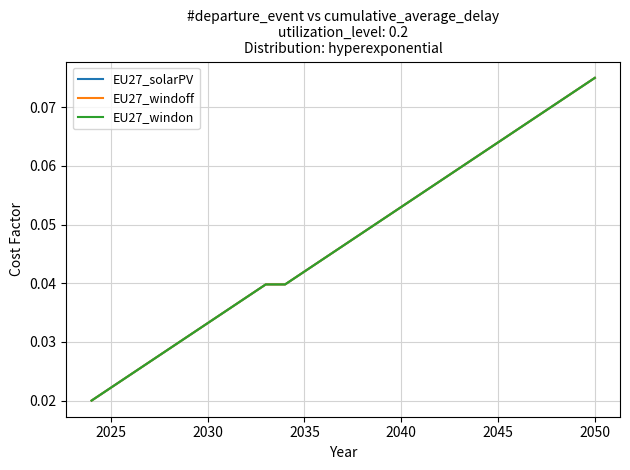

Does the chart have visible grid lines?

Yes